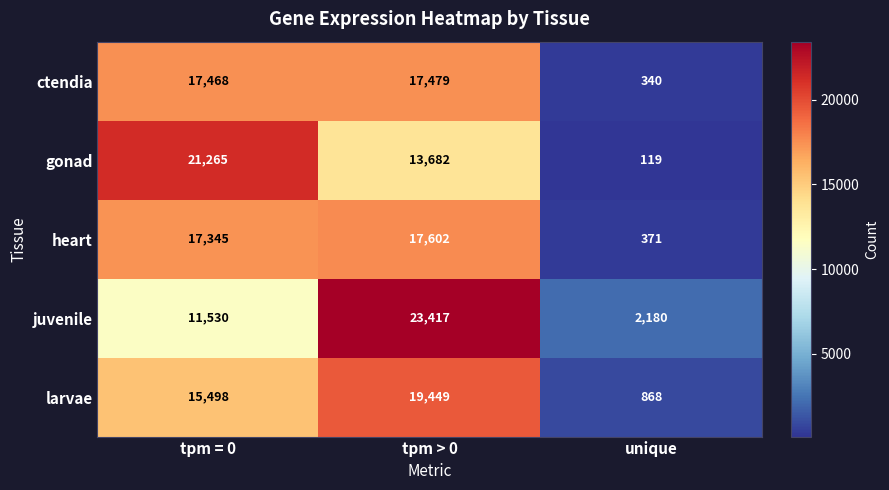

At which label does heart reach its minimum?

unique